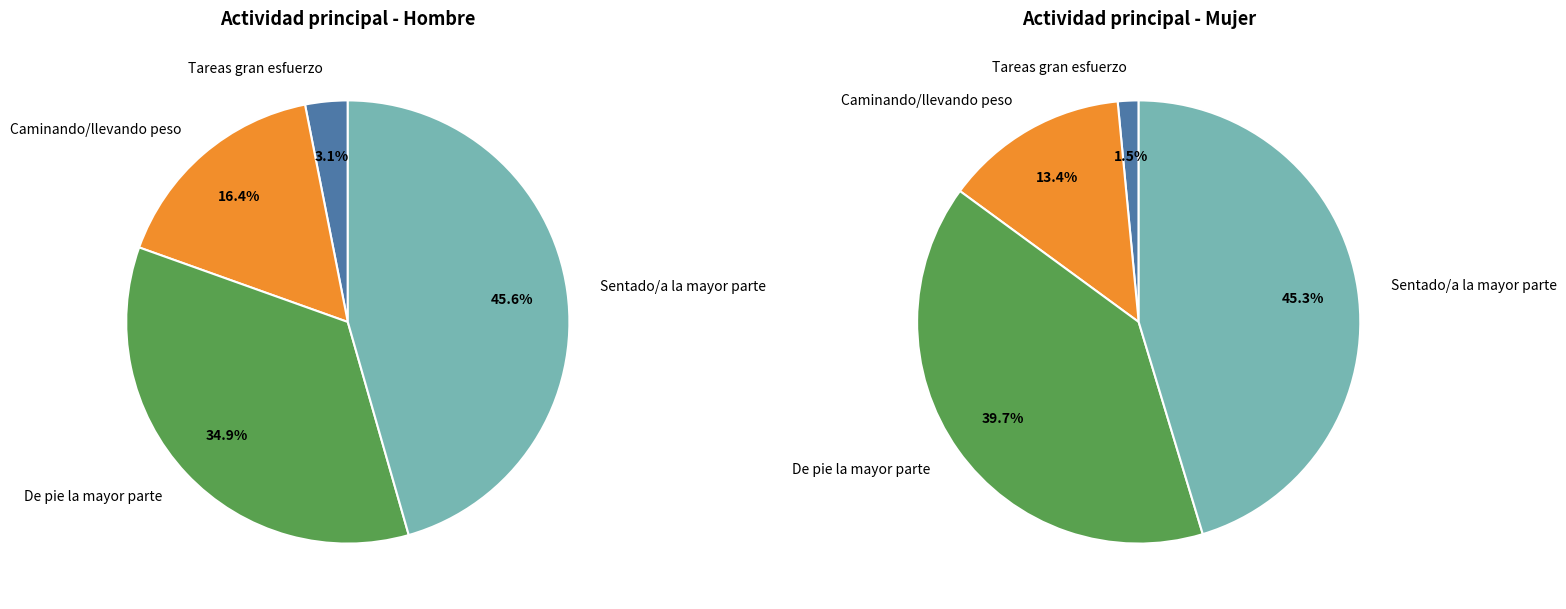

To the nearest percent, what portion does Sentado/a la mayor parte represent?

46%